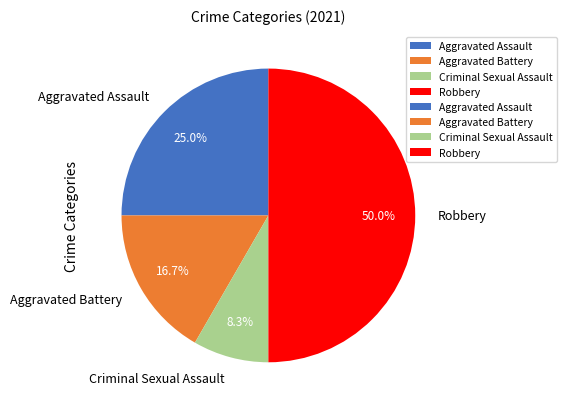

To the nearest percent, what is the combined percentage of Aggravated Assault and Robbery?

75%